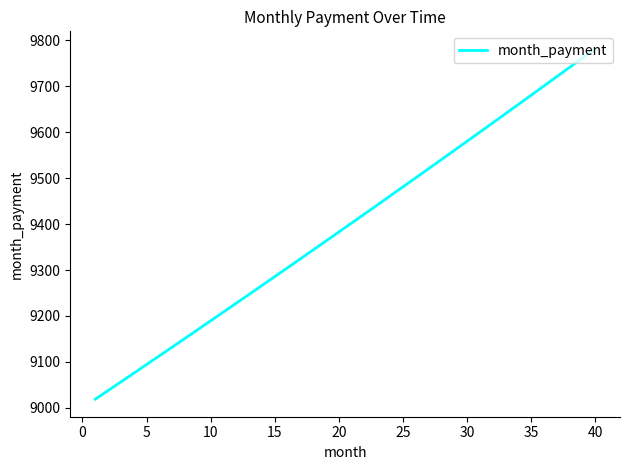

What is the smallest value displayed?

9018.8